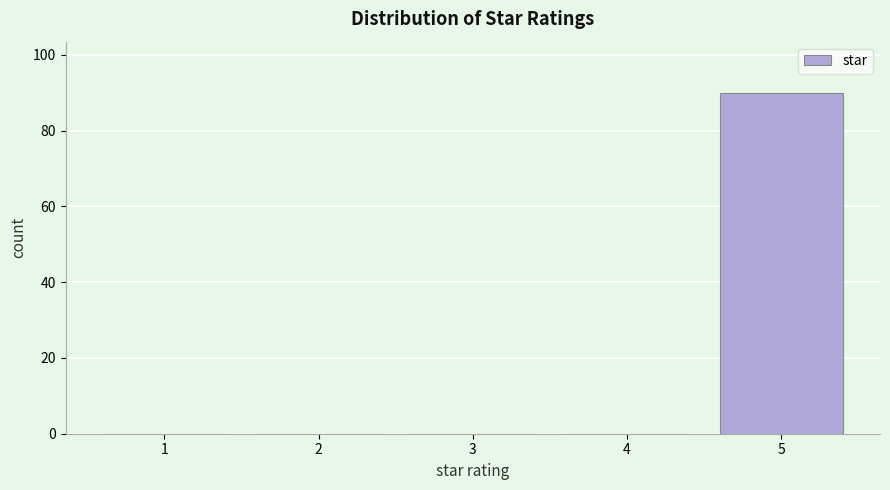

Reading left to right, list all the values displayed in this chart.

1=0	2=0	3=0	4=0	5=90